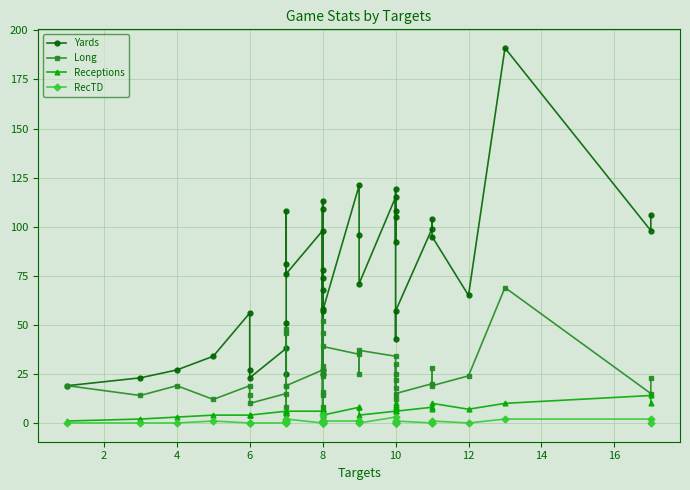

True or false: Long and Receptions intersect in this chart.

False